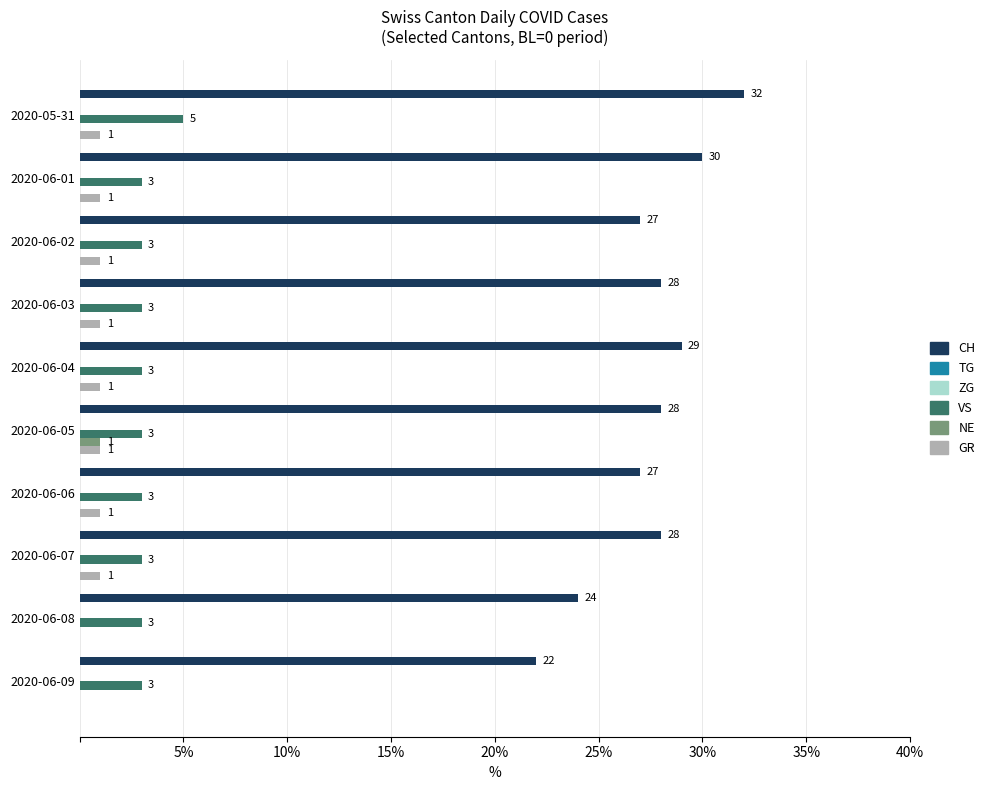

At how many categories does at least one series exceed 1?

10